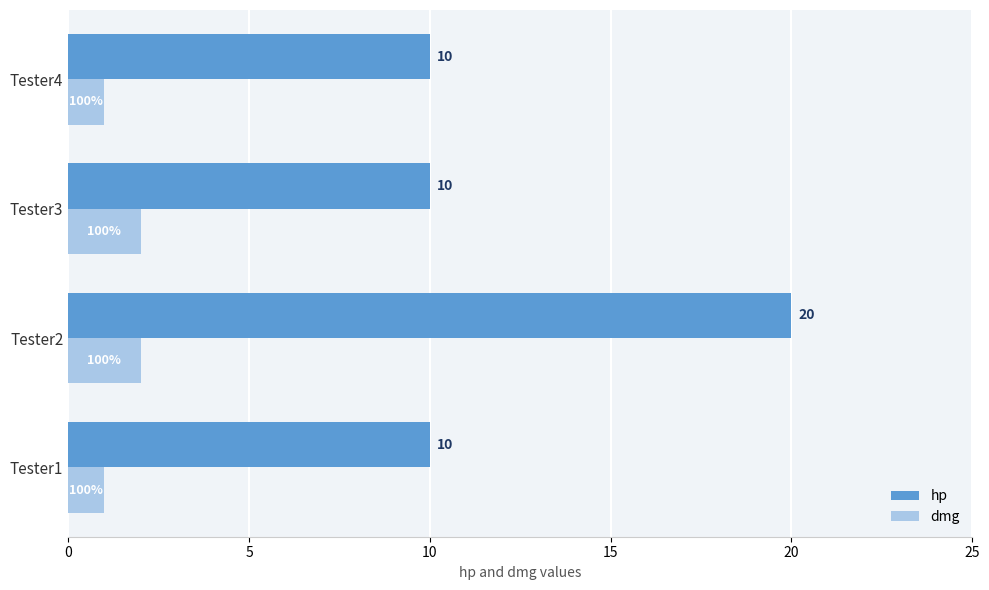

Rank the series by their average value, from lowest to highest.

dmg, hp